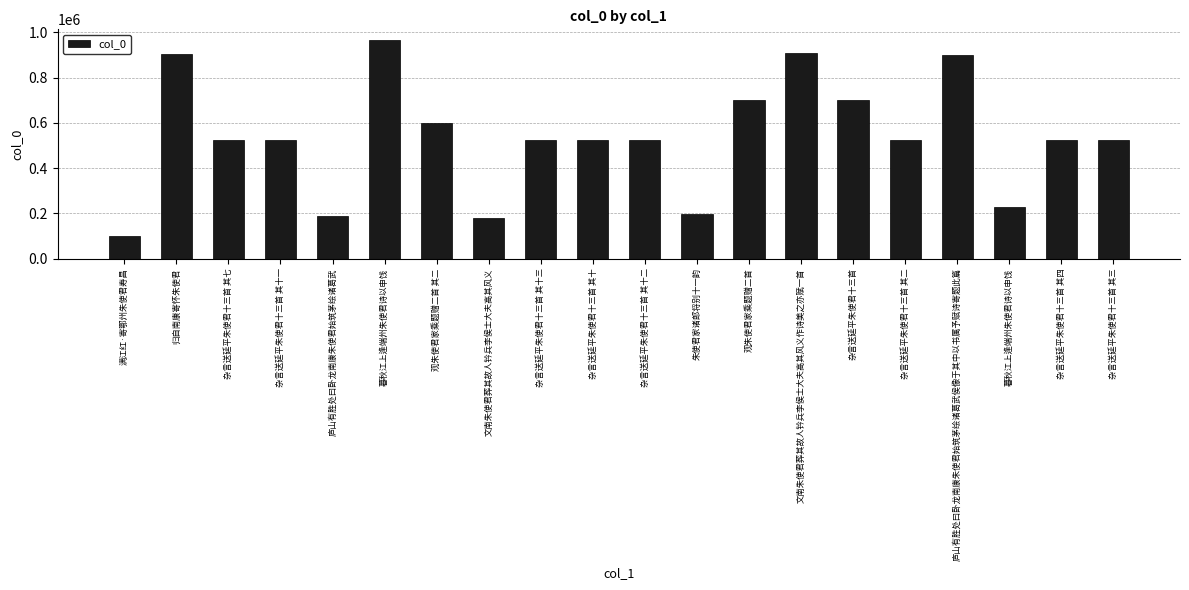

Rank the categories by value from highest to lowest.

暮秋江上逢端州朱使君诗以申饯, 文南朱使君葬其故人钤兵李侯士大夫高其风义作诗美之亦赋一首, 归自南康寄怀朱使君, 庐山有胜处曰卧龙南康朱使君始筑茅绘诸葛武侯像于其中以书属予赋诗寄题此篇, 杂言送延平朱使君十三首, 观朱使君家乘题赠二首, 观朱使君家乘题赠二首 其二, 杂言送延平朱使君十三首 其十三, 杂言送延平朱使君十三首 其十二, 杂言送延平朱使君十三首 其十一, 杂言送延平朱使君十三首 其十, 杂言送延平朱使君十三首 其七, 杂言送延平朱使君十三首 其四, 杂言送延平朱使君十三首 其三, 杂言送延平朱使君十三首 其二, 暮秋江上逢端州朱使君诗以申饯, 朱使君家诸郎将别十一韵, 庐山有胜处曰卧龙南康朱使君始筑茅绘诸葛武, 文南朱使君葬其故人钤兵李侯士大夫高其风义, 满江红·寄鄂州朱使君寿昌